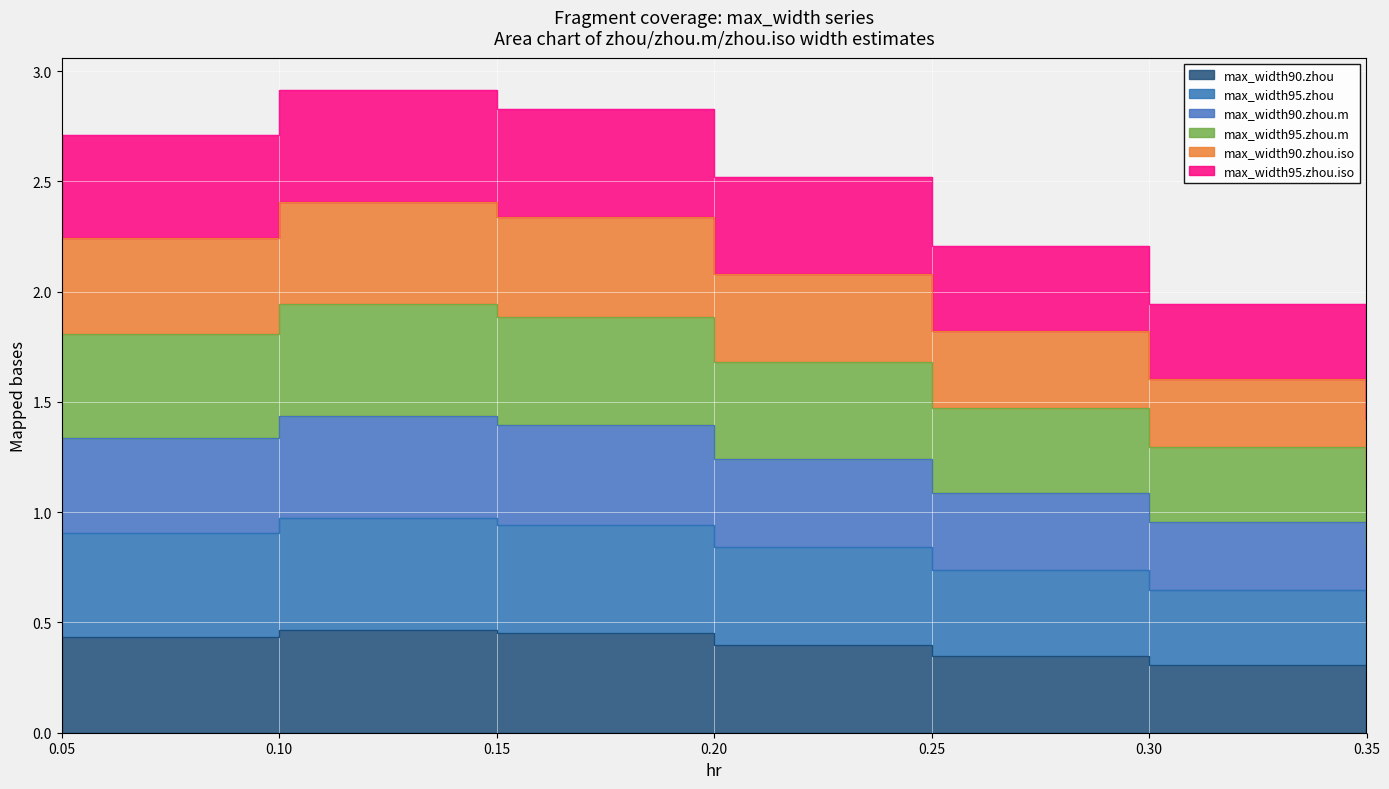

Reading left to right, transcribe all the data shown in this chart.

max_width90.zhou: 0.05=0.4	0.1=0.5	0.15=0.5	0.2=0.4	0.25=0.3	0.3=0.3	0.35=0.3
max_width95.zhou: 0.05=0.9	0.1=1.0	0.15=0.9	0.2=0.8	0.25=0.7	0.3=0.6	0.35=0.6
max_width90.zhou.m: 0.05=1.3	0.1=1.4	0.15=1.4	0.2=1.2	0.25=1.1	0.3=1.0	0.35=0.8
max_width95.zhou.m: 0.05=1.8	0.1=1.9	0.15=1.9	0.2=1.7	0.25=1.5	0.3=1.3	0.35=1.1
max_width90.zhou.iso: 0.05=2.2	0.1=2.4	0.15=2.3	0.2=2.1	0.25=1.8	0.3=1.6	0.35=1.4
max_width95.zhou.iso: 0.05=2.7	0.1=2.9	0.15=2.8	0.2=2.5	0.25=2.2	0.3=1.9	0.35=1.7